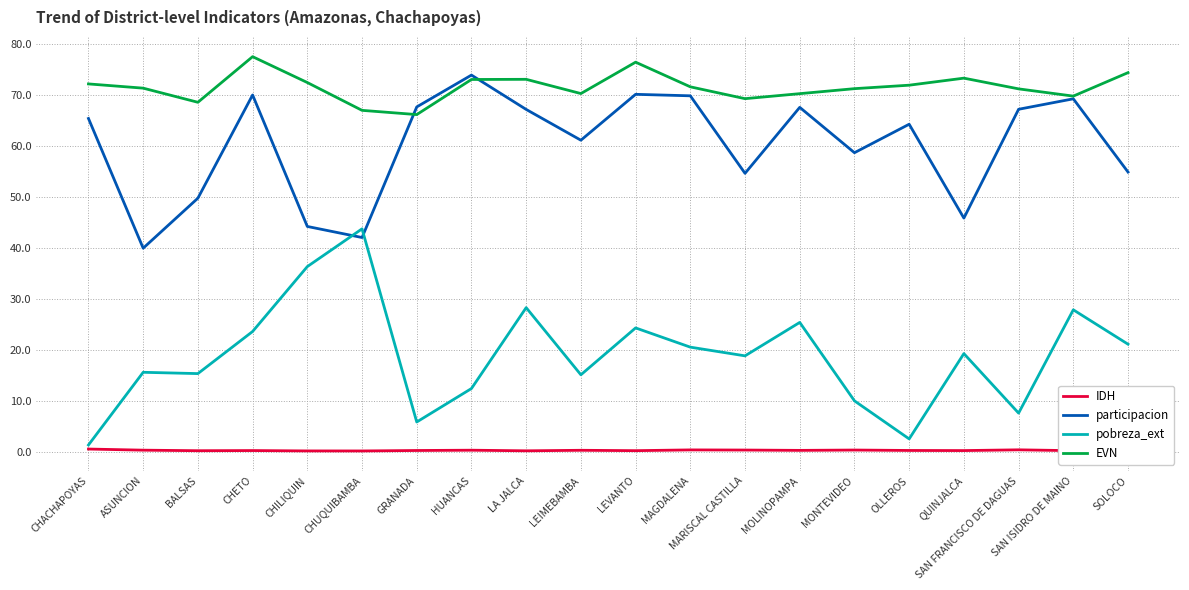

True or false: pobreza_ext has a value of 24.4 at LEVANTO.

True